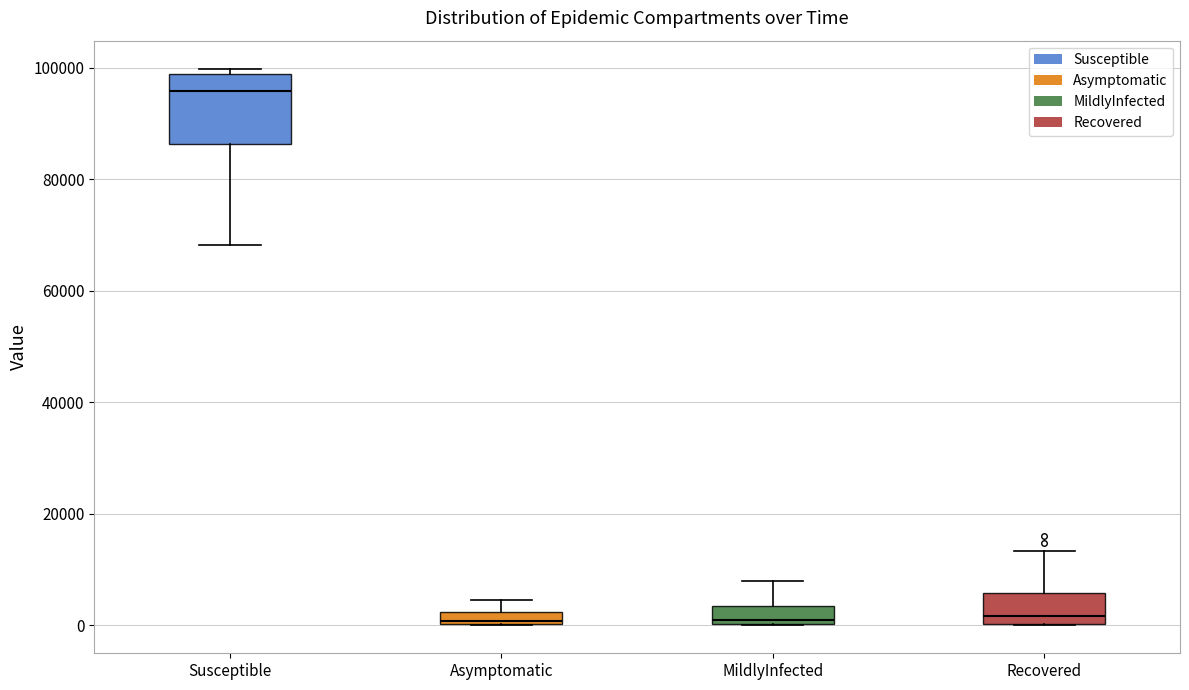

Comparing the boxes themselves (not the whiskers), which one is the tallest?

Susceptible